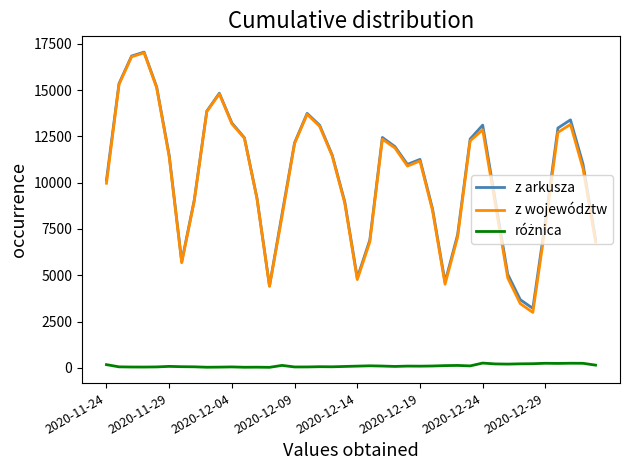

What is the highest value of the z województw series?

17019